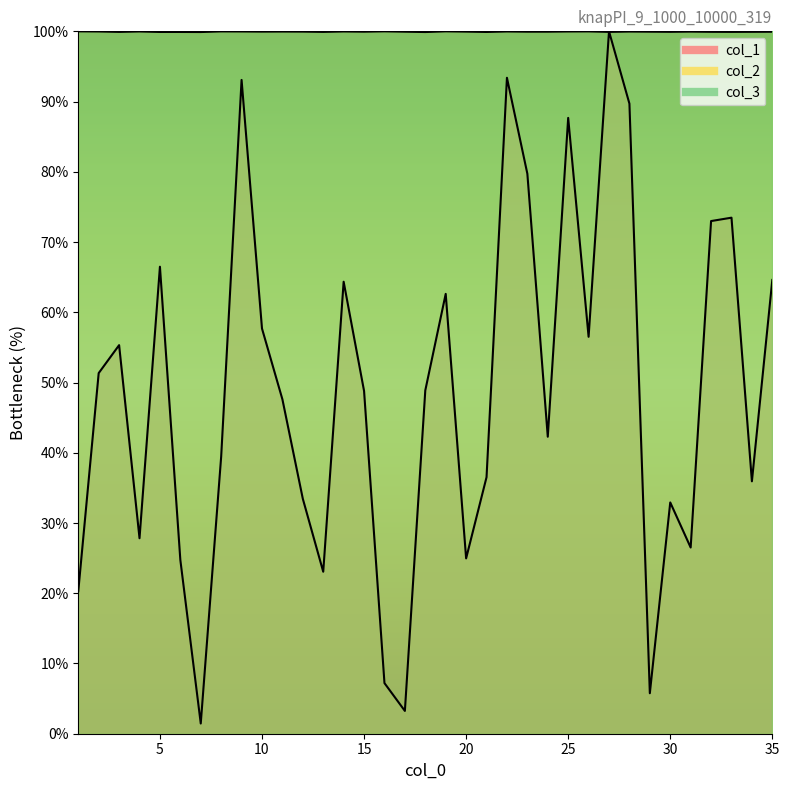

What is the sum of the col_2 values at 19 and 2?

200.0